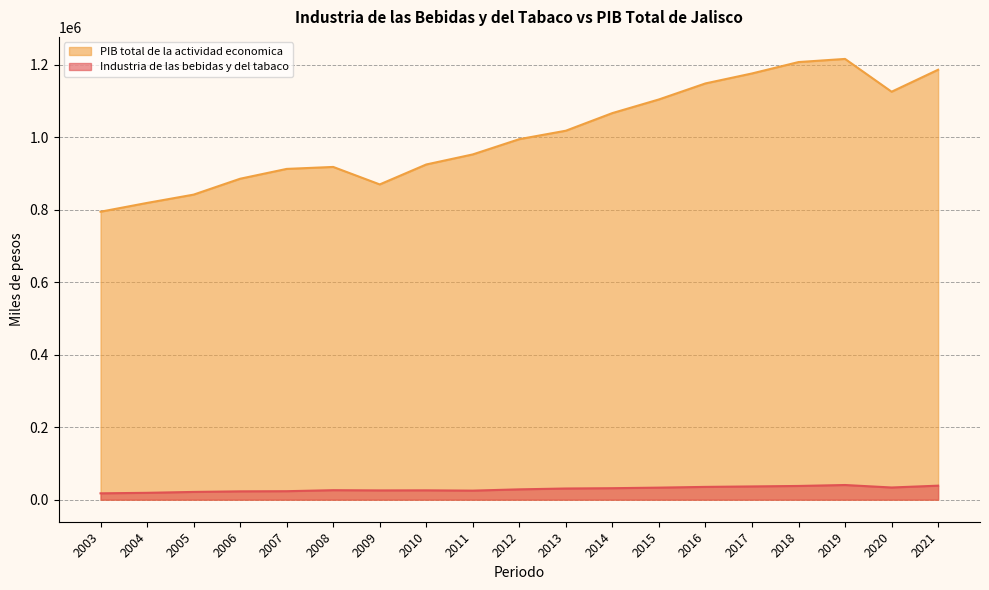

At which category does Industria de las bebidas y del tabaco reach its first local peak?

2008